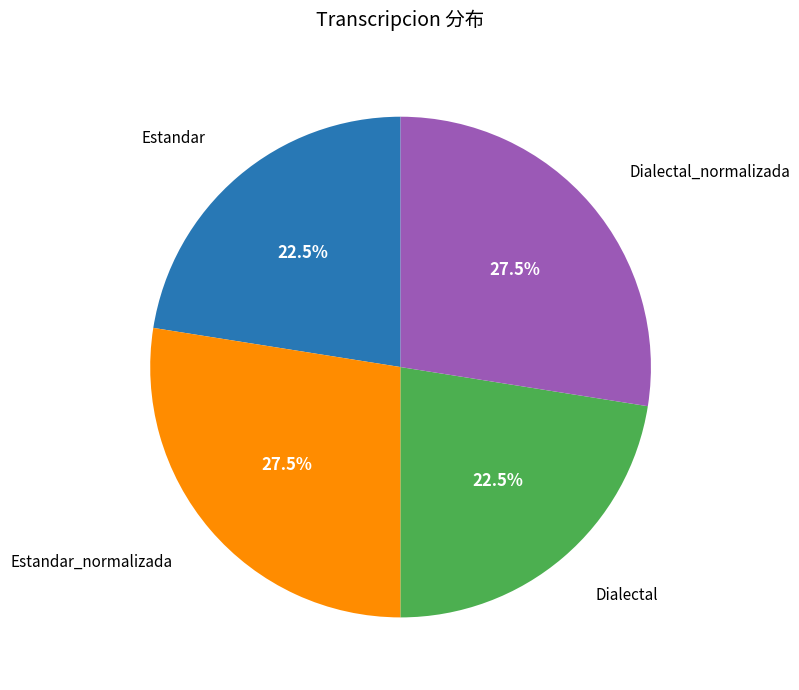

What percentage do Estandar and Dialectal together represent?

45.0%